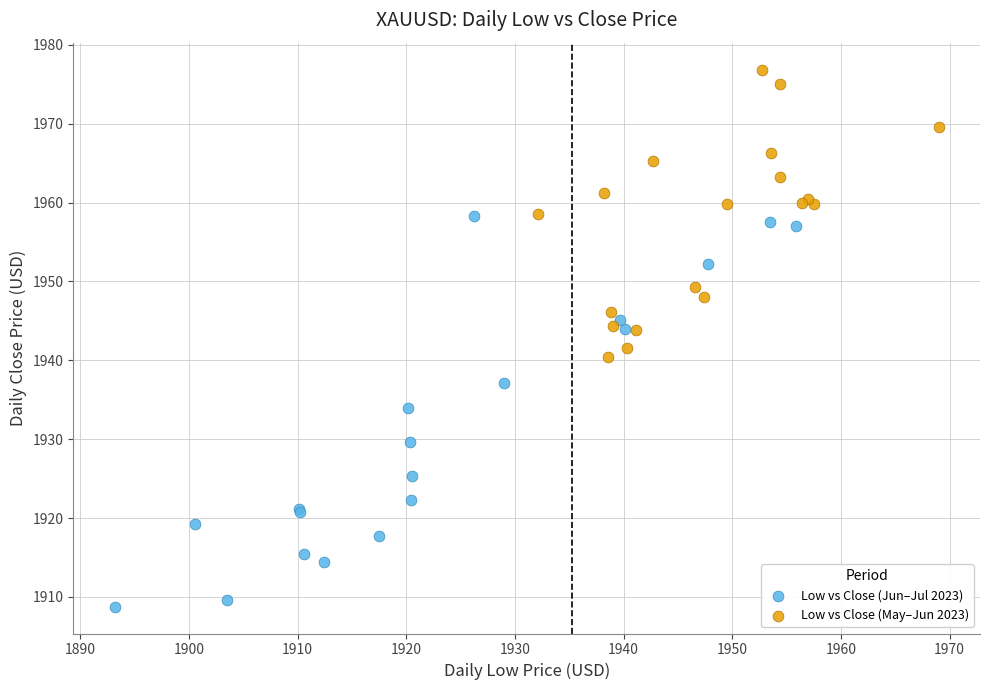

Which series has the widest spread of Y values?

Low vs Close (Jun–Jul 2023)